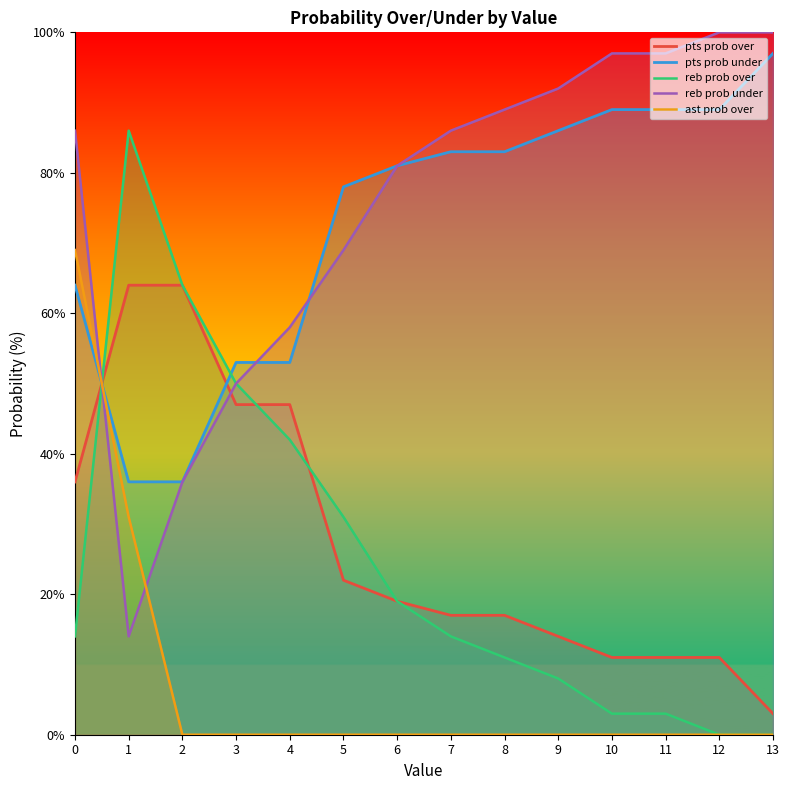

What is the difference between the maximum and minimum values in the ast prob over series?

69